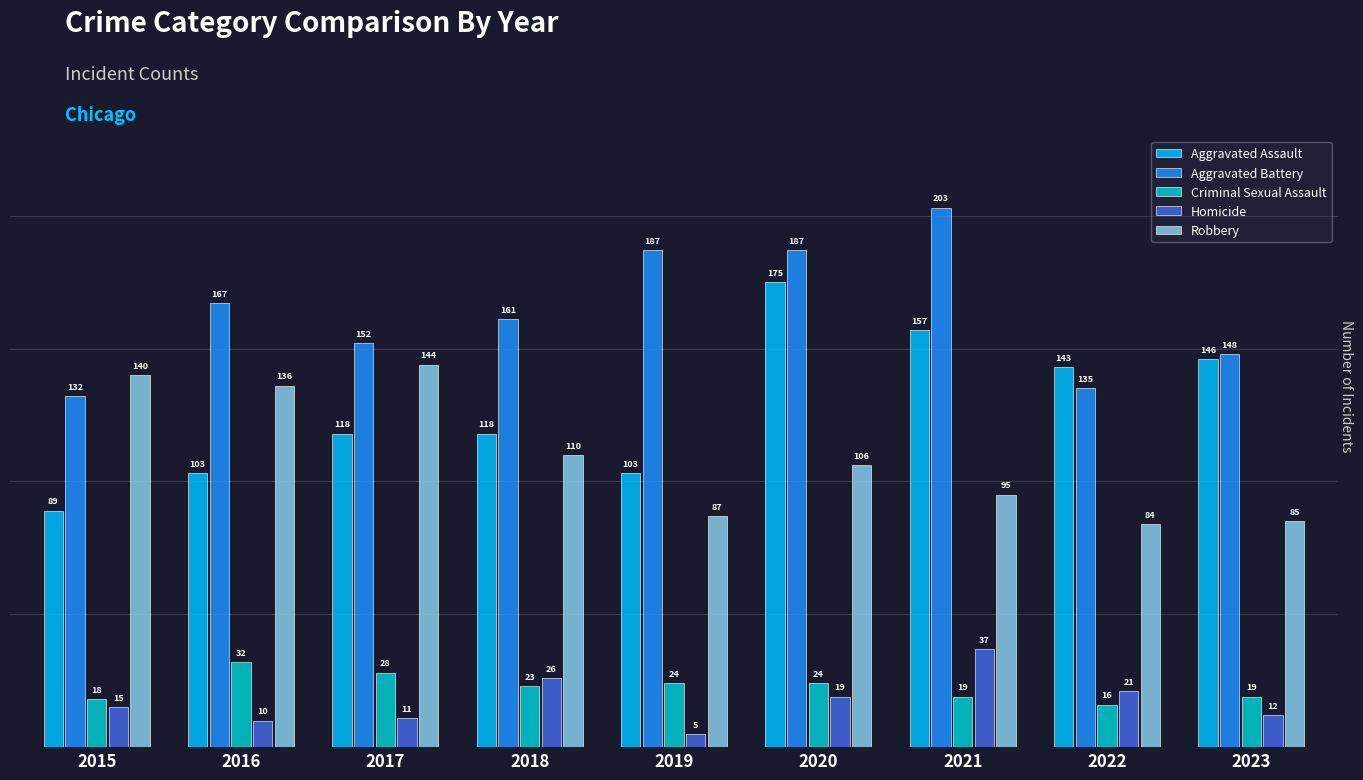

Does the chart contain any negative values?

No